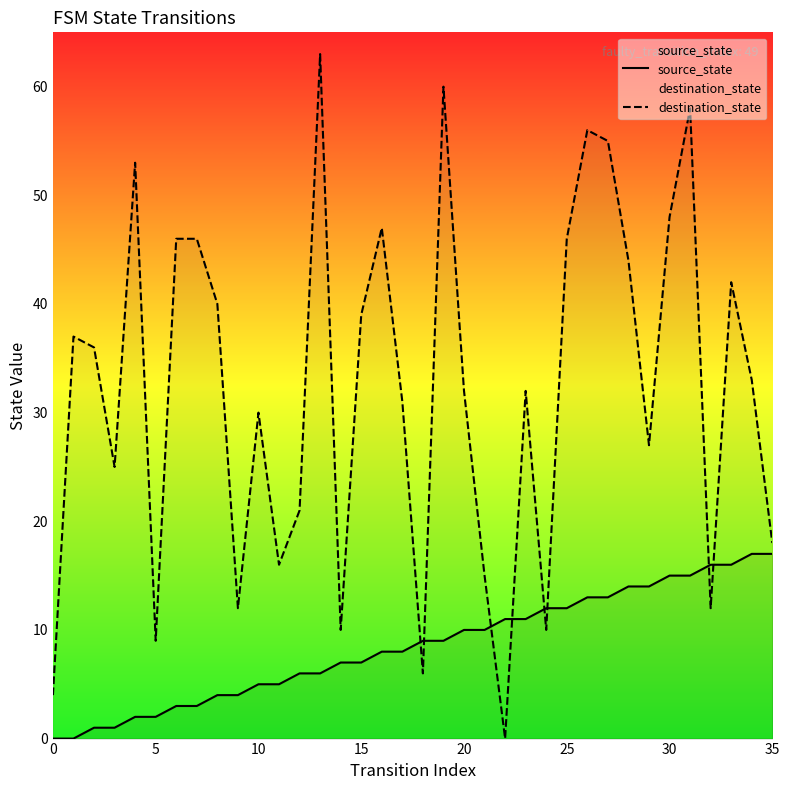

What are all the series names shown in the legend?

source_state, destination_state